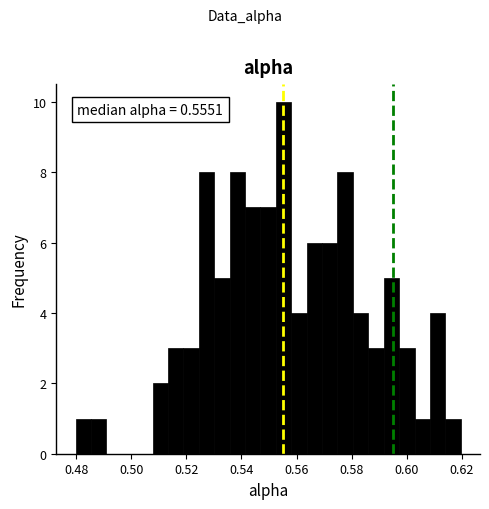

Read against the x-axis, roughly where is the centre of the tallest bar?

0.556